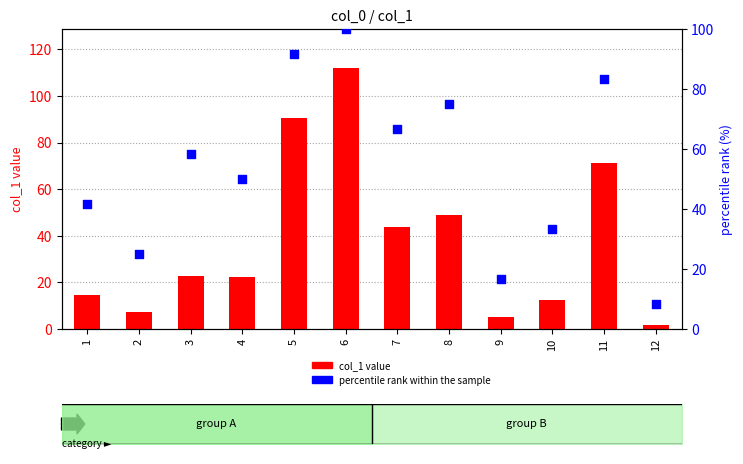

Which series reaches the minimum Y coordinate?

col_1 value